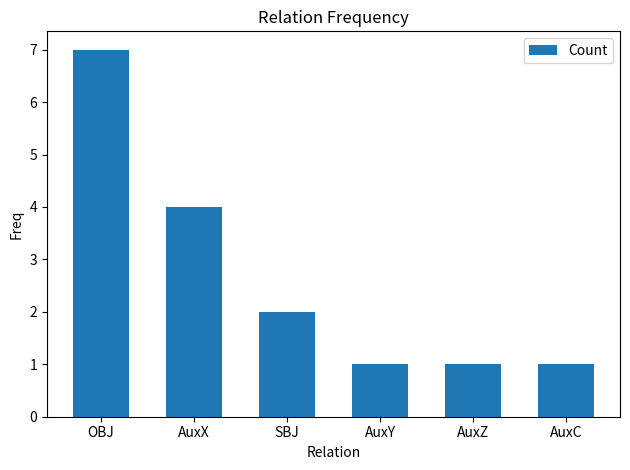

What is the label of the 4th bar from the right?

SBJ